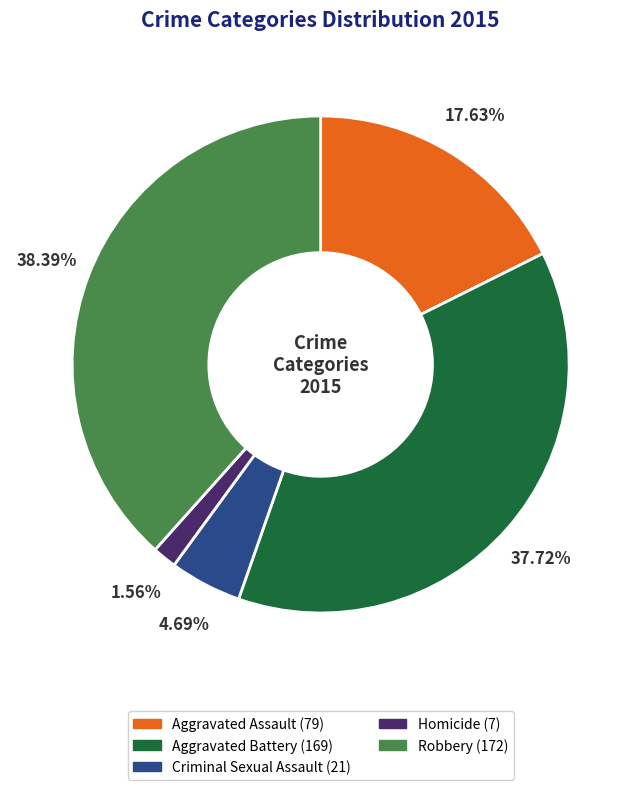

What is the total percentage of Robbery and Homicide?

40.0%